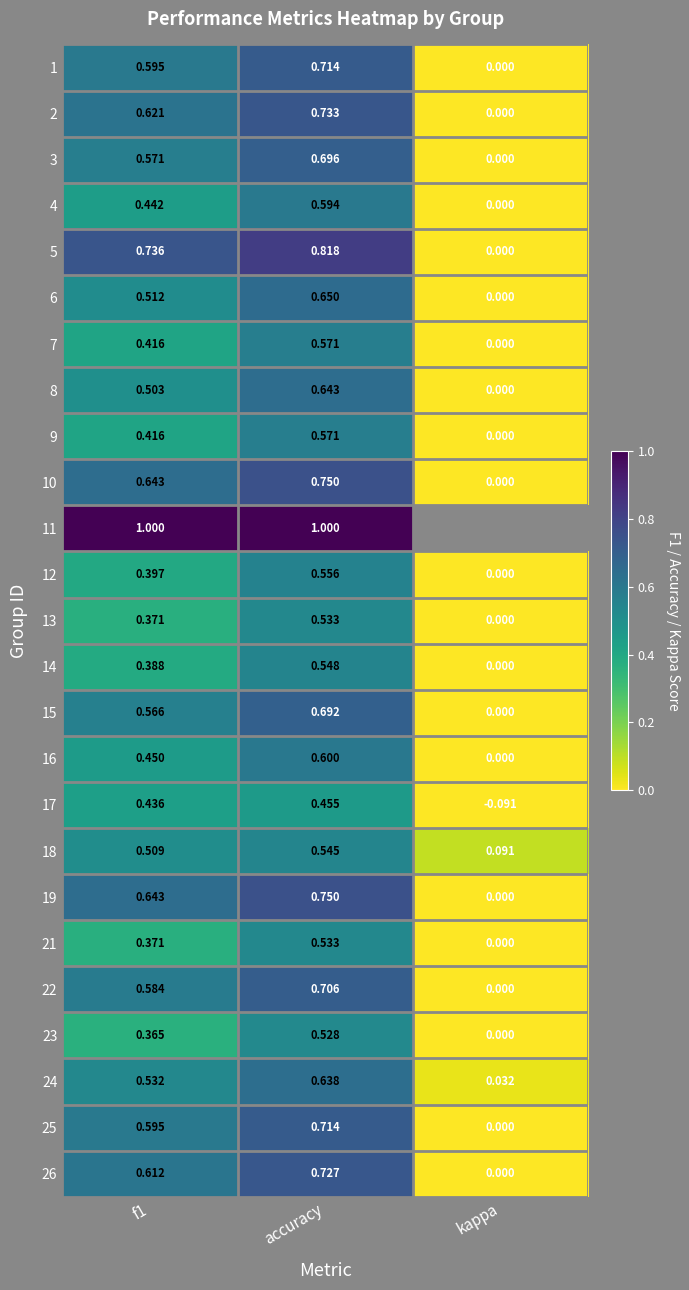

Which category has the lowest value in the 10 series?

kappa